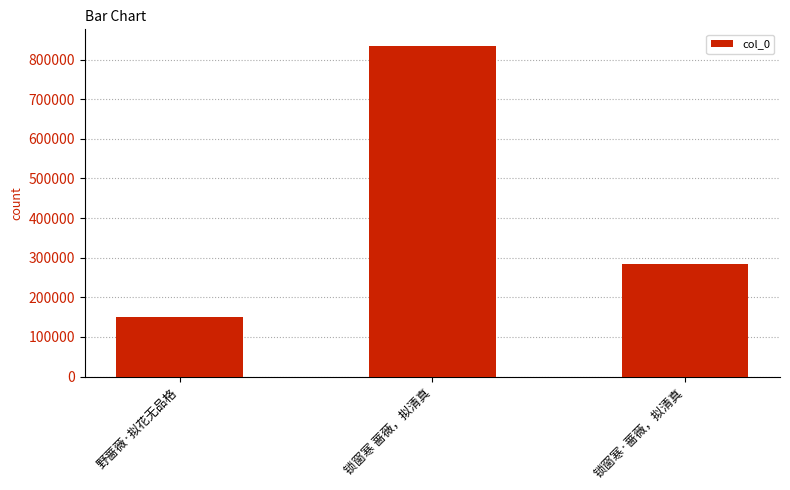

Where does the data first go above 283558?

锁窗寒 蔷薇，拟清真